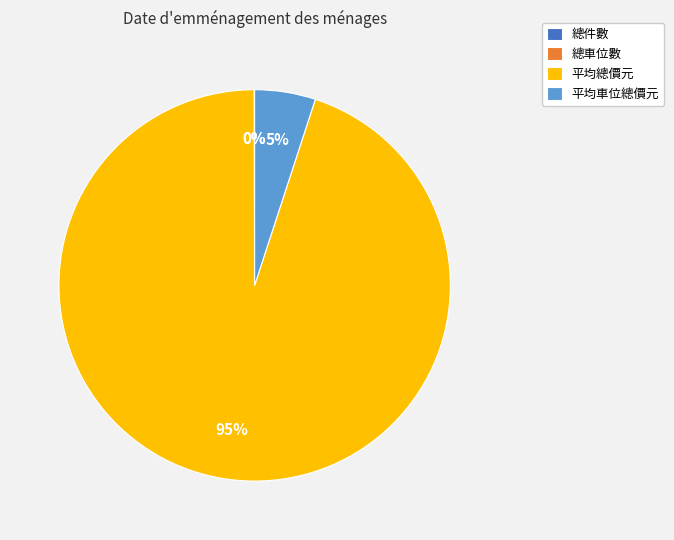

Is it true that 平均車位總價元 is 1% of the pie?

False